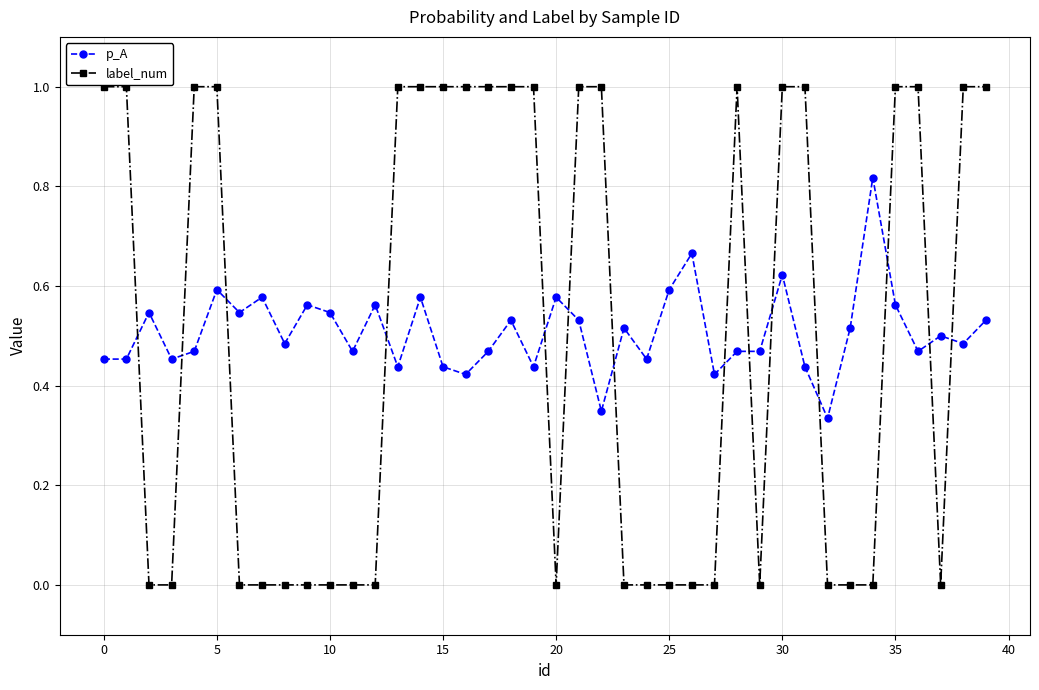

What is the maximum value for label_num?

1.0